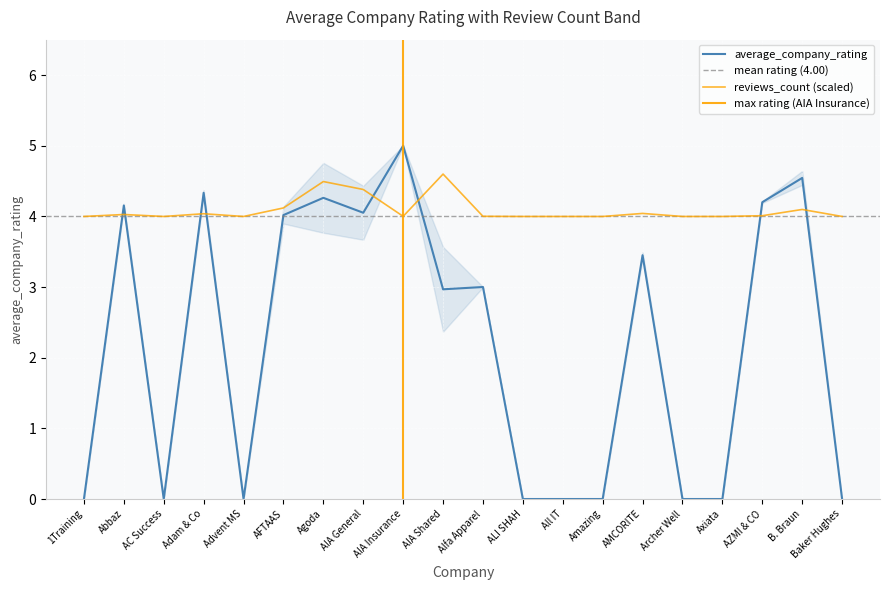

How many lines are shown in the chart?

2